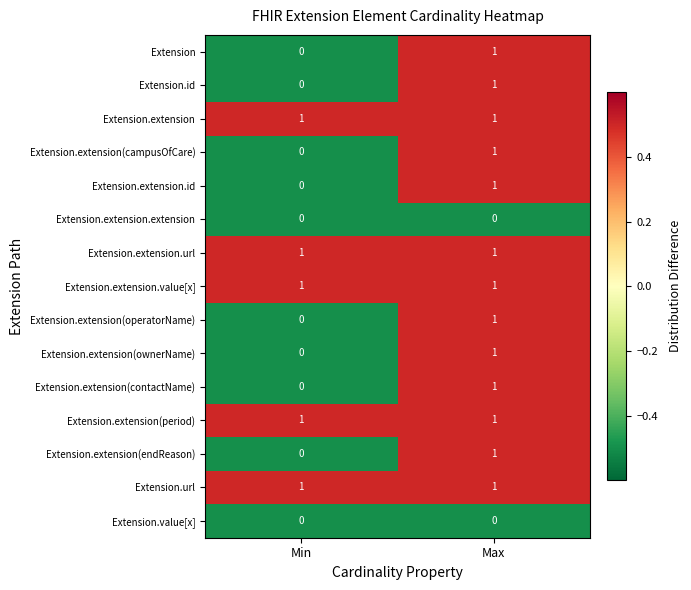

Reading left to right, list all the values displayed in this chart.

Extension: 0	1
Extension.id: 0	1
Extension.extension: 1	1
Extension.extension(campusOfCare): 0	1
Extension.extension.id: 0	1
Extension.extension.extension: 0	0
Extension.extension.url: 1	1
Extension.extension.value[x]: 1	1
Extension.extension(operatorName): 0	1
Extension.extension(ownerName): 0	1
Extension.extension(contactName): 0	1
Extension.extension(period): 1	1
Extension.extension(endReason): 0	1
Extension.url: 1	1
Extension.value[x]: 0	0